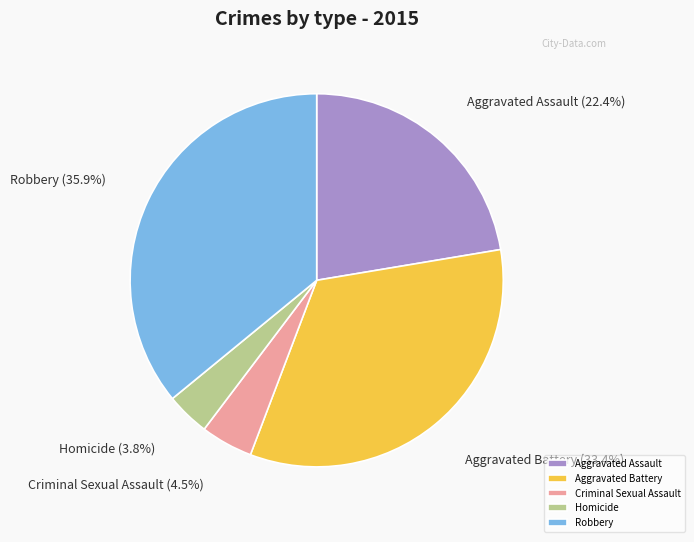

True or false: Criminal Sexual Assault accounts for 19% of the total.

False